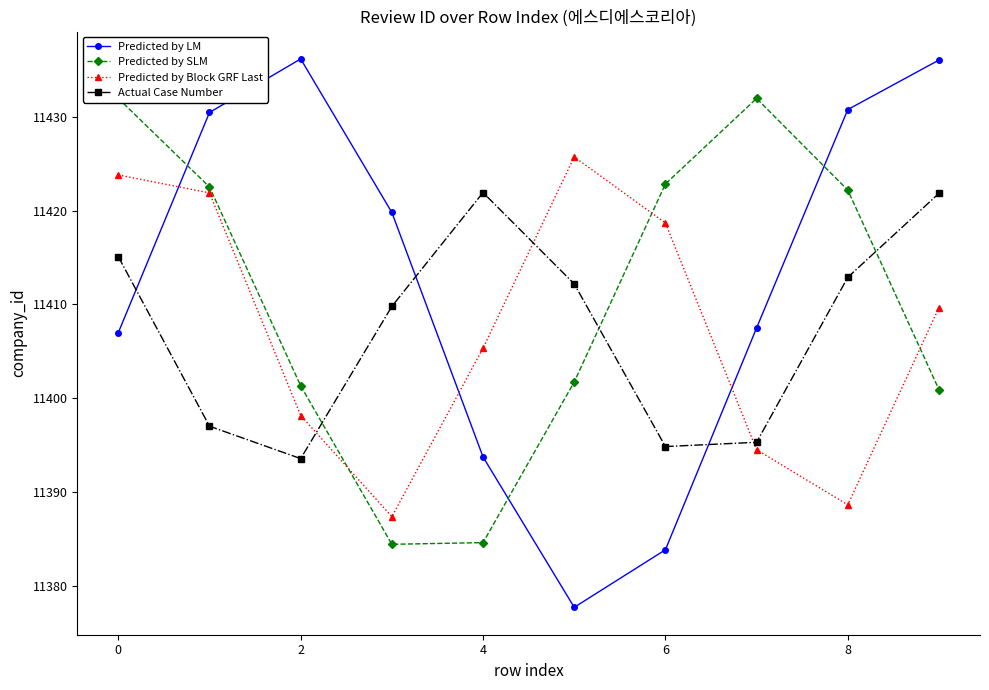

Reading left to right, transcribe all the data shown in this chart.

Predicted by LM: 11407.0	11430.5	11436.2	11419.8	11393.7	11377.7	11383.8	11407.5	11430.8	11436.1
Predicted by SLM: 11432.0	11422.5	11401.3	11384.4	11384.6	11401.7	11422.9	11432.0	11422.2	11400.9
Predicted by Block GRF Last: 11423.8	11421.9	11398.1	11387.4	11405.3	11425.8	11418.7	11394.5	11388.6	11409.7
Actual Case Number: 11415.1	11397.0	11393.5	11409.8	11421.9	11412.2	11394.8	11395.3	11412.9	11421.9